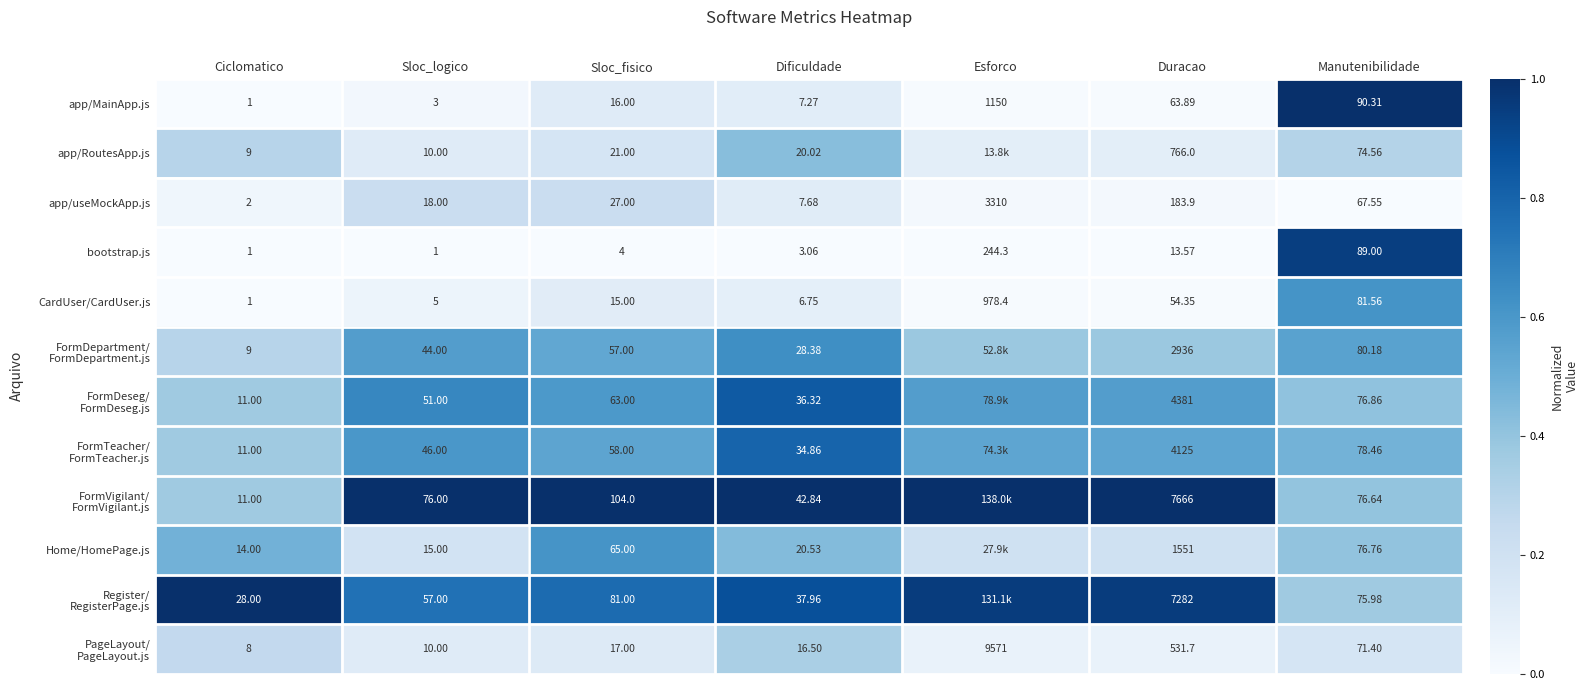

Where is CardUser/CardUser.js nearest to the value 489?

Manutenibilidade